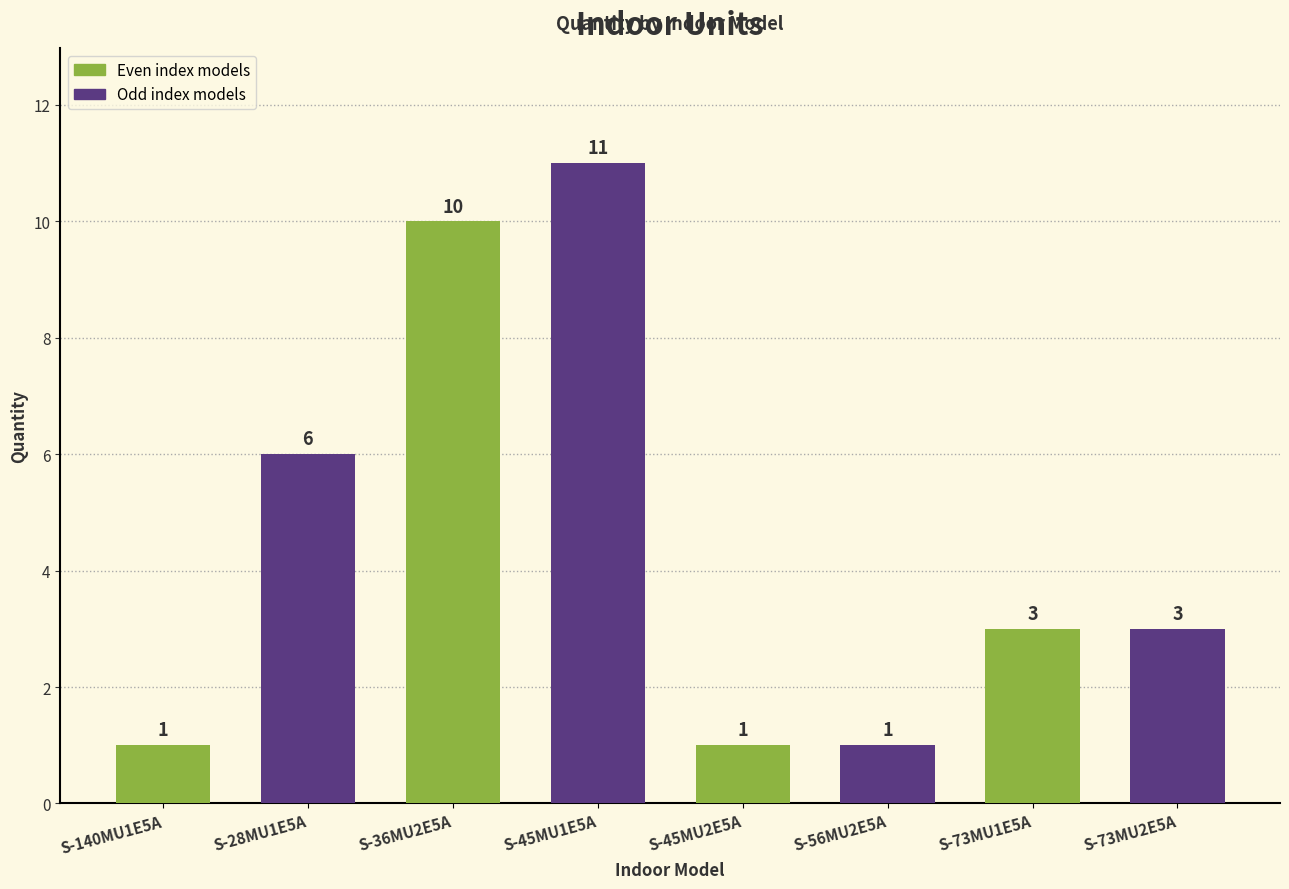

What is the value of the 4th bar from the left?

11